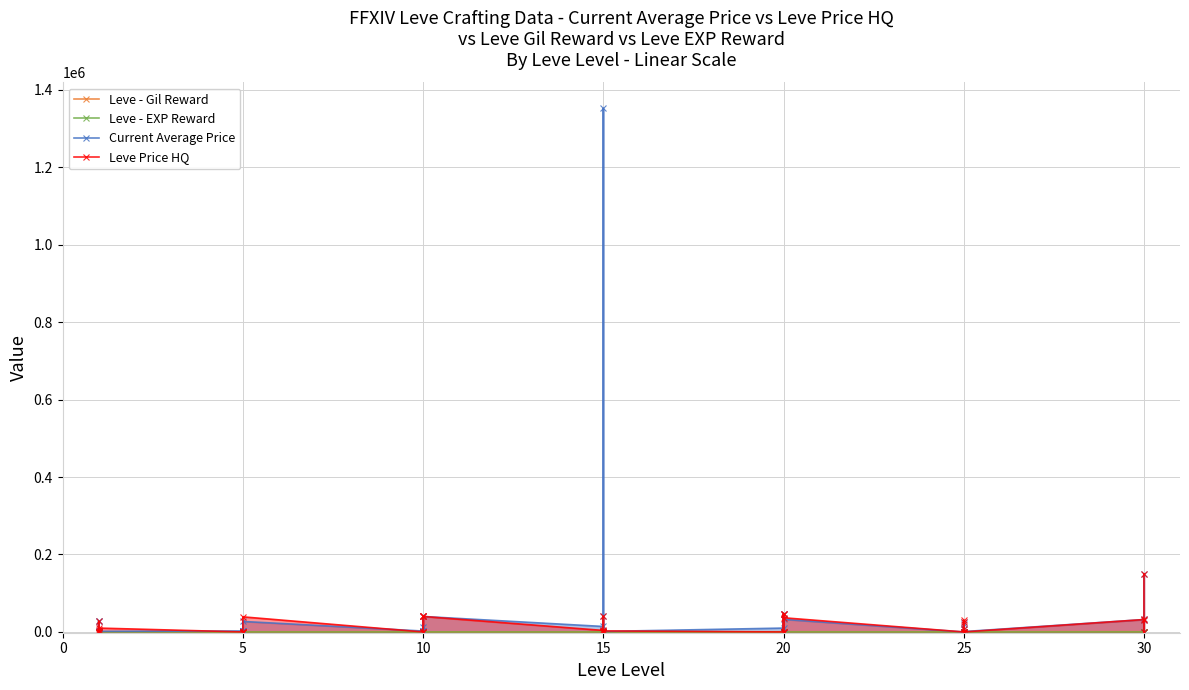

What is the highest value of the Leve Price HQ series?

150000